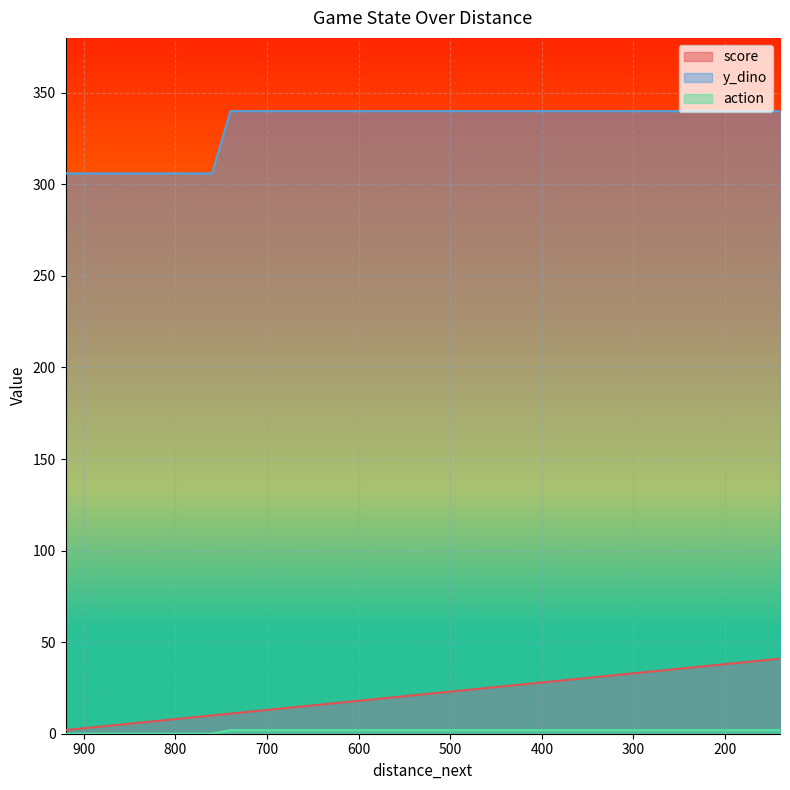

What is the spread (max minus min) of values at 580?

338